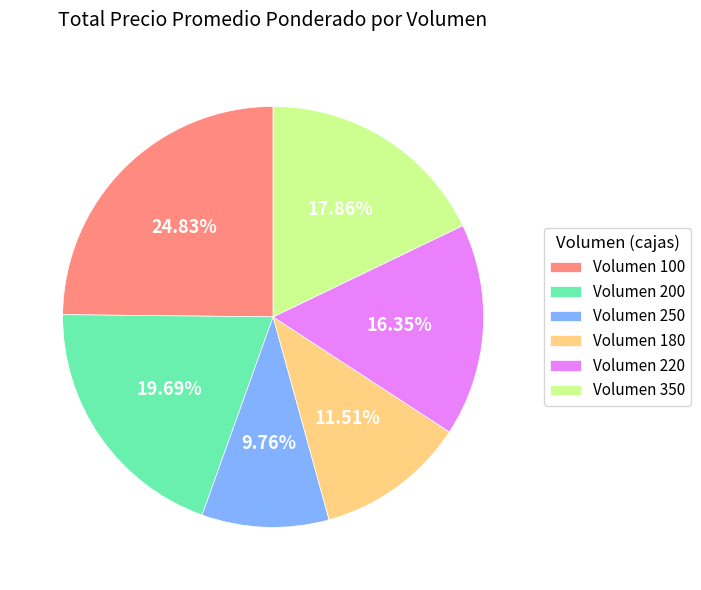

Rank the categories by value from highest to lowest.

Volumen 100, Volumen 200, Volumen 350, Volumen 220, Volumen 180, Volumen 250